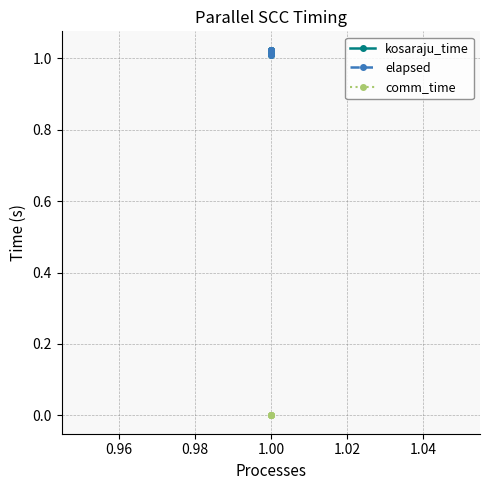

Is it true that kosaraju_time equals 1.8 at 1.00?

False